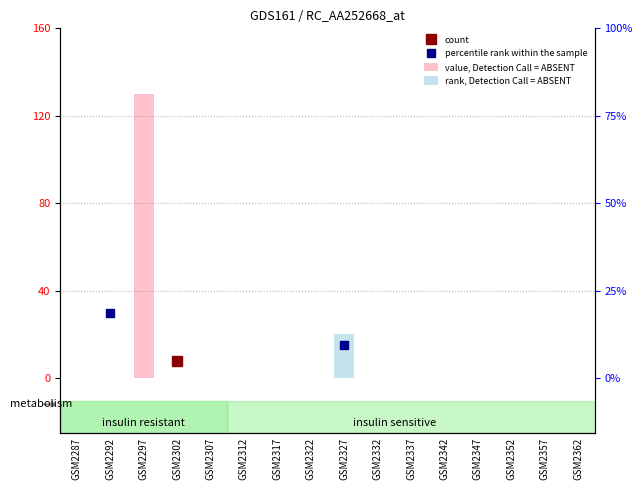

Which category has the highest value across all series?

GSM2297